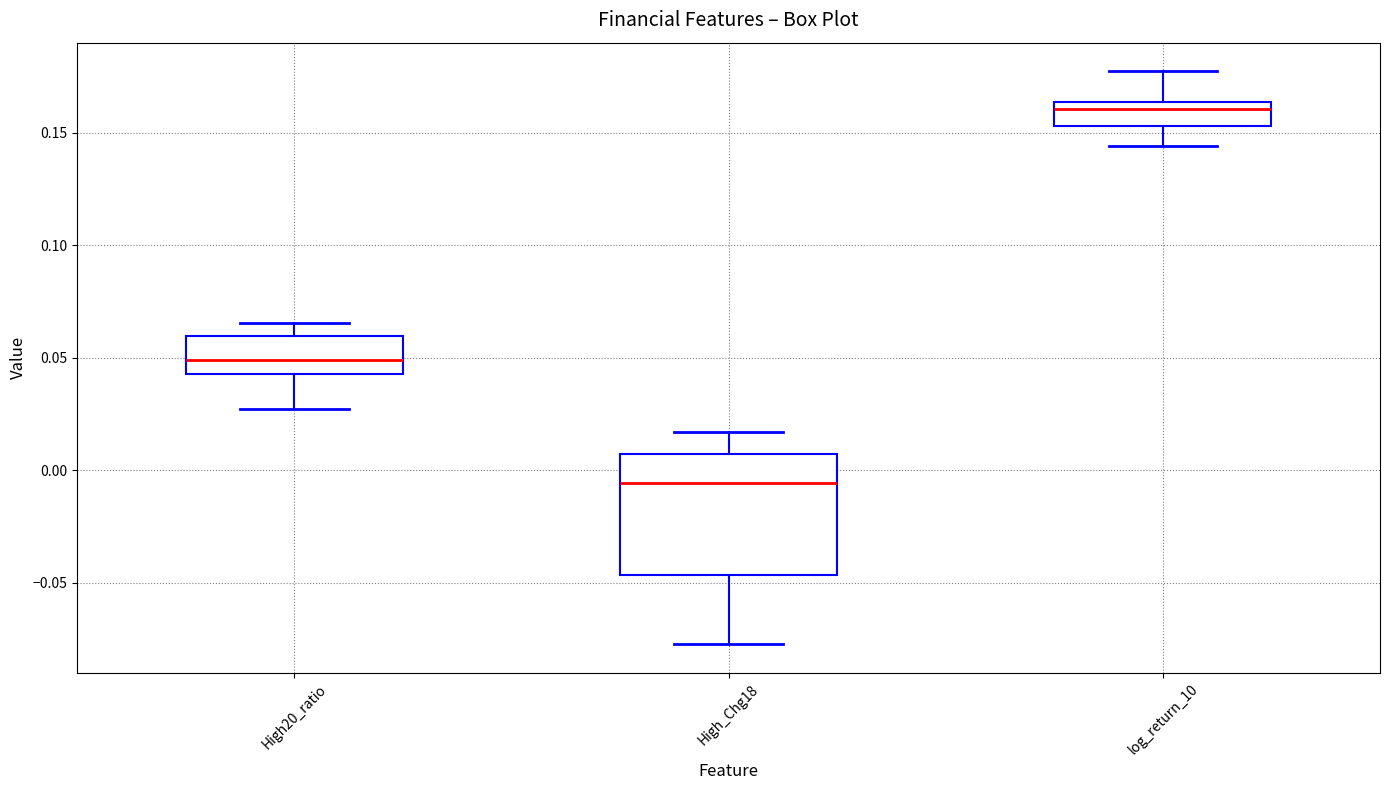

Where does the lower whisker of the box for High20_ratio end on the y-axis? The values are not printed on the chart, so give them approximately, as read against the axis.

0.025